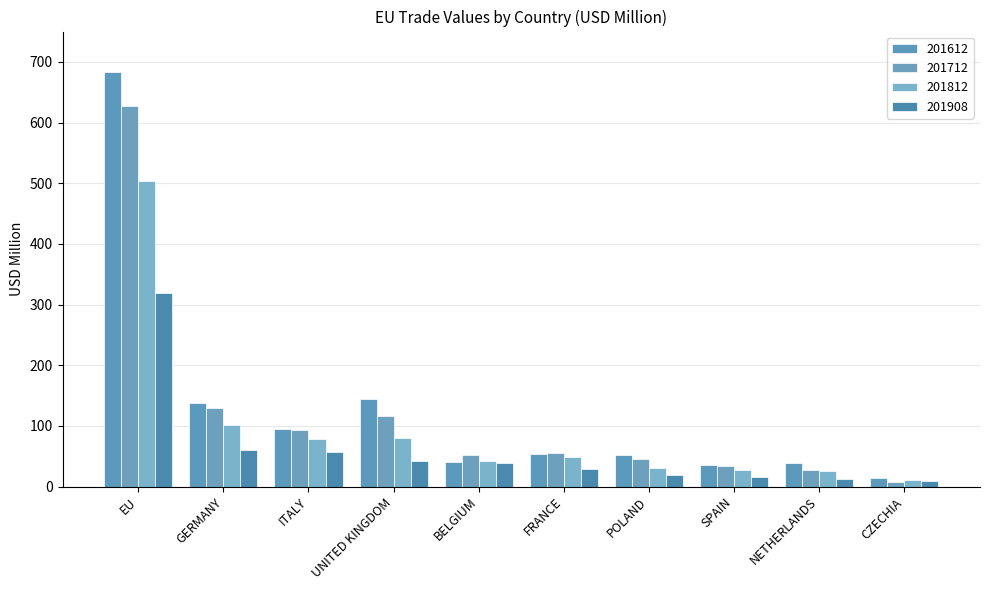

List the series in order of their peak value, highest first.

201612, 201712, 201812, 201908